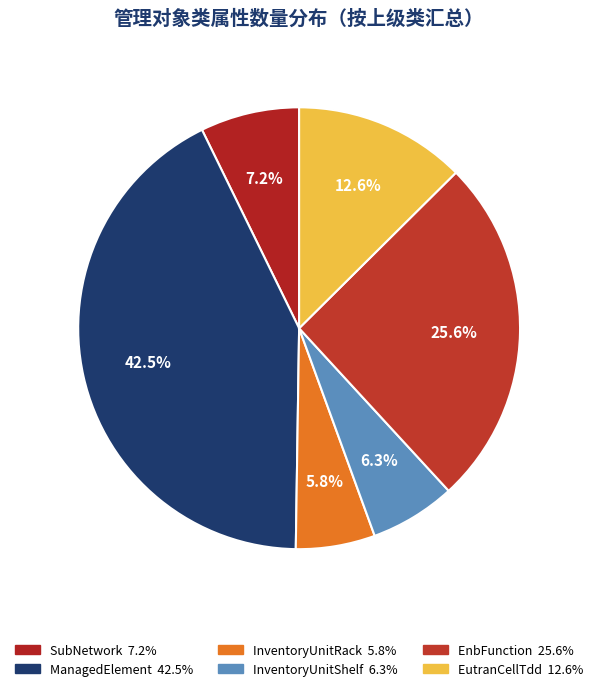

Count the number of slices in the pie.

6